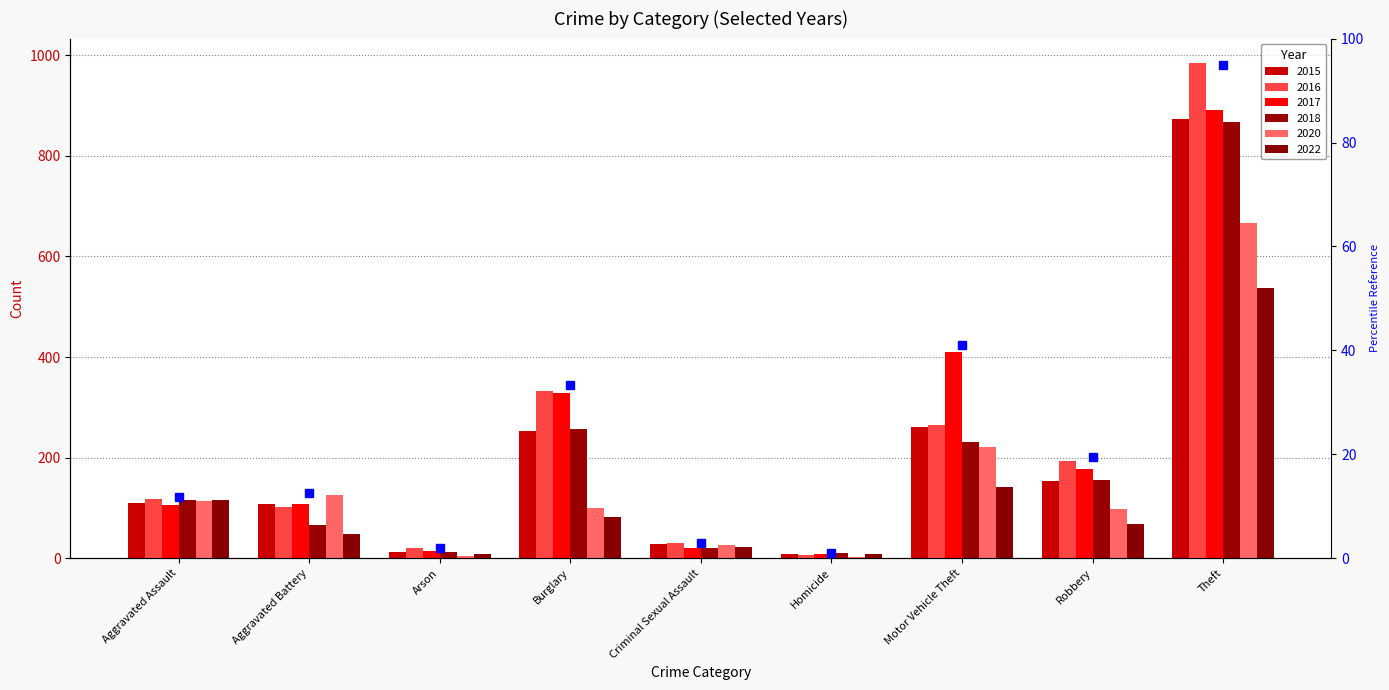

Reading left to right, extract all data points from this chart.

2015: Aggravated Assault=110	Aggravated Battery=108	Arson=13	Burglary=254	Criminal Sexual Assault=28	Homicide=9	Motor Vehicle Theft=261	Robbery=154	Theft=874
2016: Aggravated Assault=118	Aggravated Battery=102	Arson=20	Burglary=333	Criminal Sexual Assault=30	Homicide=7	Motor Vehicle Theft=265	Robbery=194	Theft=984
2017: Aggravated Assault=105	Aggravated Battery=108	Arson=14	Burglary=329	Criminal Sexual Assault=21	Homicide=8	Motor Vehicle Theft=411	Robbery=178	Theft=892
2018: Aggravated Assault=115	Aggravated Battery=67	Arson=12	Burglary=257	Criminal Sexual Assault=21	Homicide=10	Motor Vehicle Theft=231	Robbery=155	Theft=868
2020: Aggravated Assault=113	Aggravated Battery=126	Arson=4	Burglary=100	Criminal Sexual Assault=27	Homicide=2	Motor Vehicle Theft=222	Robbery=97	Theft=666
2022: Aggravated Assault=115	Aggravated Battery=48	Arson=8	Burglary=83	Criminal Sexual Assault=23	Homicide=9	Motor Vehicle Theft=142	Robbery=68	Theft=537